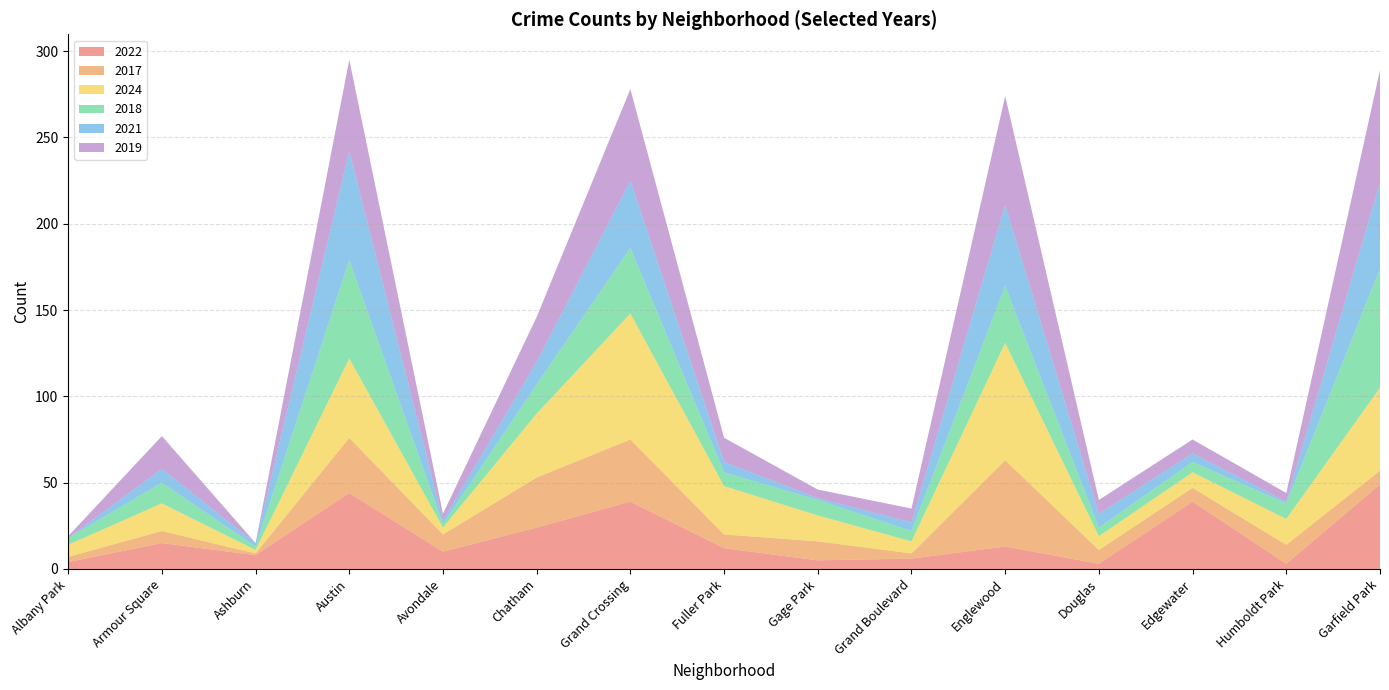

Reading left to right, transcribe all the data shown in this chart.

2022: 4	15	8	44	10	24	39	12	5	6	13	3	39	3	49
2017: 3	7	1	32	10	29	36	8	11	3	50	8	8	11	8
2024: 7	16	2	46	4	37	73	28	15	7	68	8	9	15	48
2018: 4	12	2	57	2	17	38	8	9	6	33	5	6	9	69
2021: 0	8	2	63	2	13	39	6	1	5	47	8	5	1	50
2019: 1	19	0	53	4	26	53	14	5	8	63	8	8	5	65